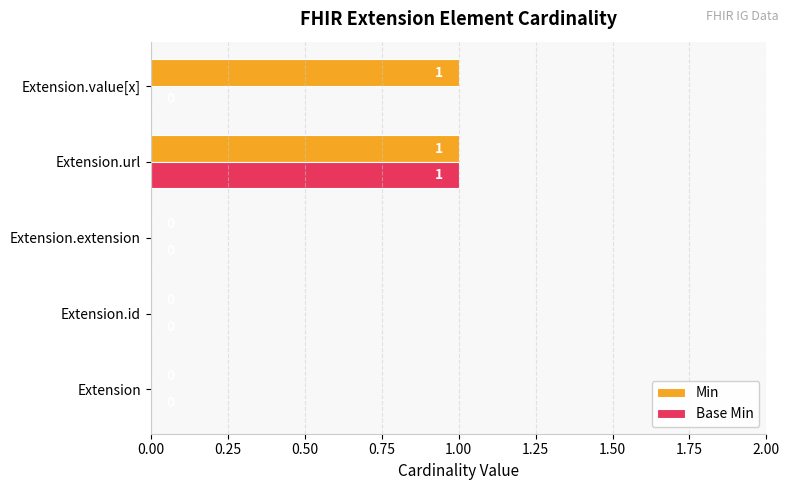

The Base Min series shows 1 at Extension.url. True or false?

True